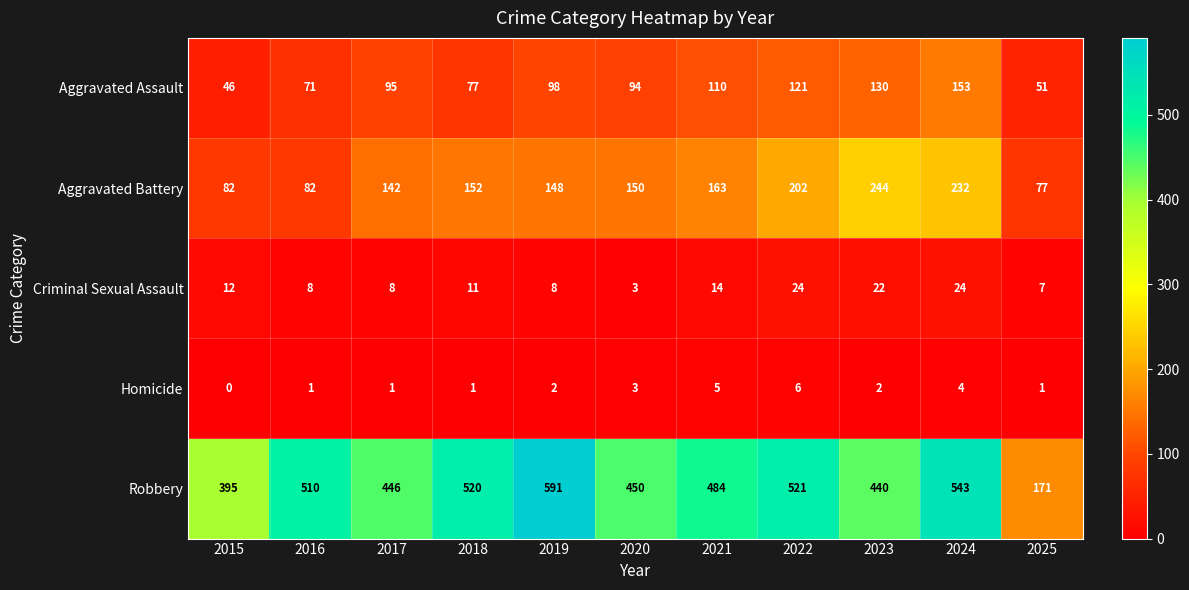

Count the number of categories in the chart.

11